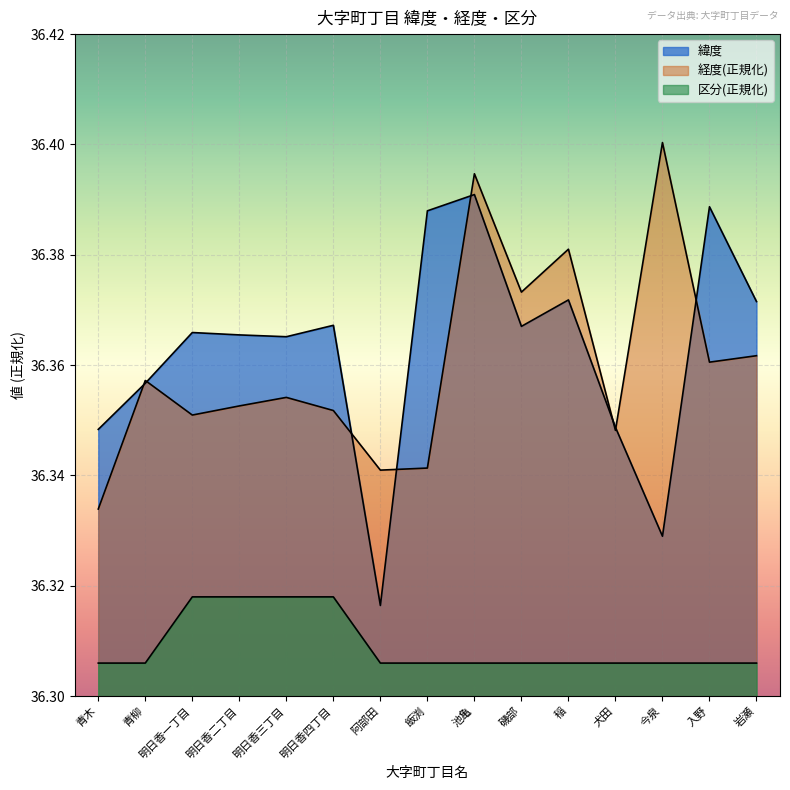

Reading left to right, transcribe all the data shown in this chart.

緯度: 青木=36.3	青柳=36.4	明日香一丁目=36.4	明日香二丁目=36.4	明日香三丁目=36.4	明日香四丁目=36.4	阿部田=36.3	飯渕=36.4	池亀=36.4	磯部=36.4	稲=36.4	犬田=36.3	今泉=36.3	入野=36.4	岩瀬=36.4
経度: 青木=36.3	青柳=36.4	明日香一丁目=36.4	明日香二丁目=36.4	明日香三丁目=36.4	明日香四丁目=36.4	阿部田=36.3	飯渕=36.3	池亀=36.4	磯部=36.4	稲=36.4	犬田=36.3	今泉=36.4	入野=36.4	岩瀬=36.4
区分: 青木=36.3	青柳=36.3	明日香一丁目=36.3	明日香二丁目=36.3	明日香三丁目=36.3	明日香四丁目=36.3	阿部田=36.3	飯渕=36.3	池亀=36.3	磯部=36.3	稲=36.3	犬田=36.3	今泉=36.3	入野=36.3	岩瀬=36.3